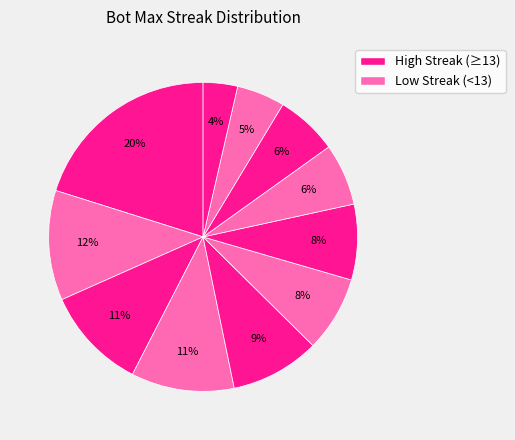

How many slices are in this pie chart?

11